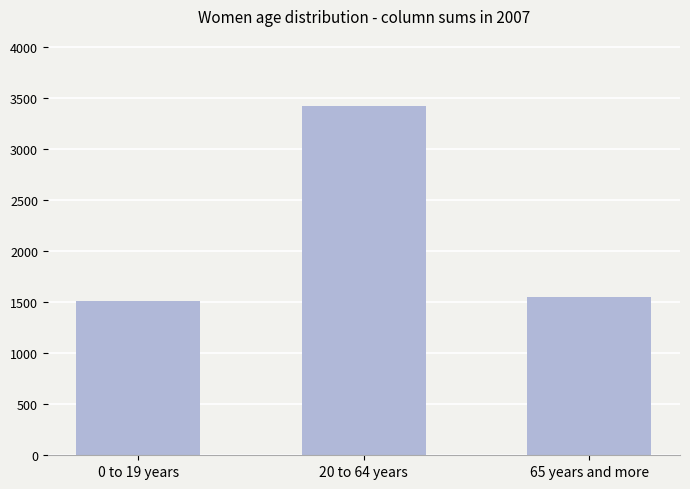

What is the sum of all values?

6495